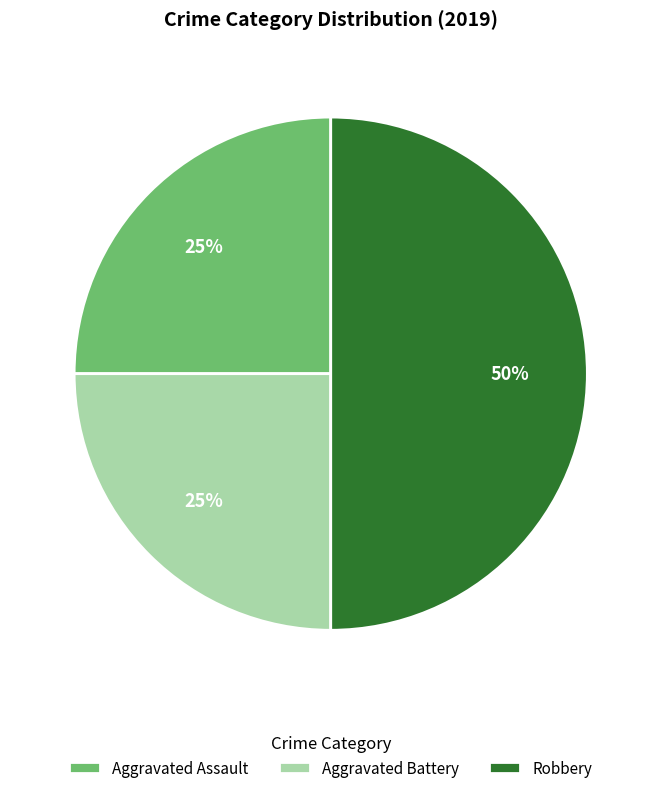

What percentage is the Aggravated Battery slice, to the nearest percent?

25%